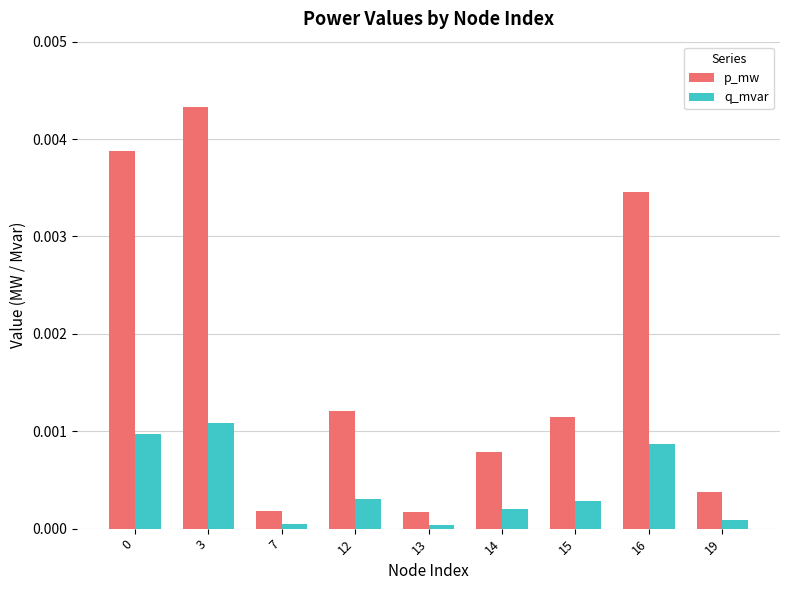

The value of q_mvar at 7 is 0.0. True or false?

True